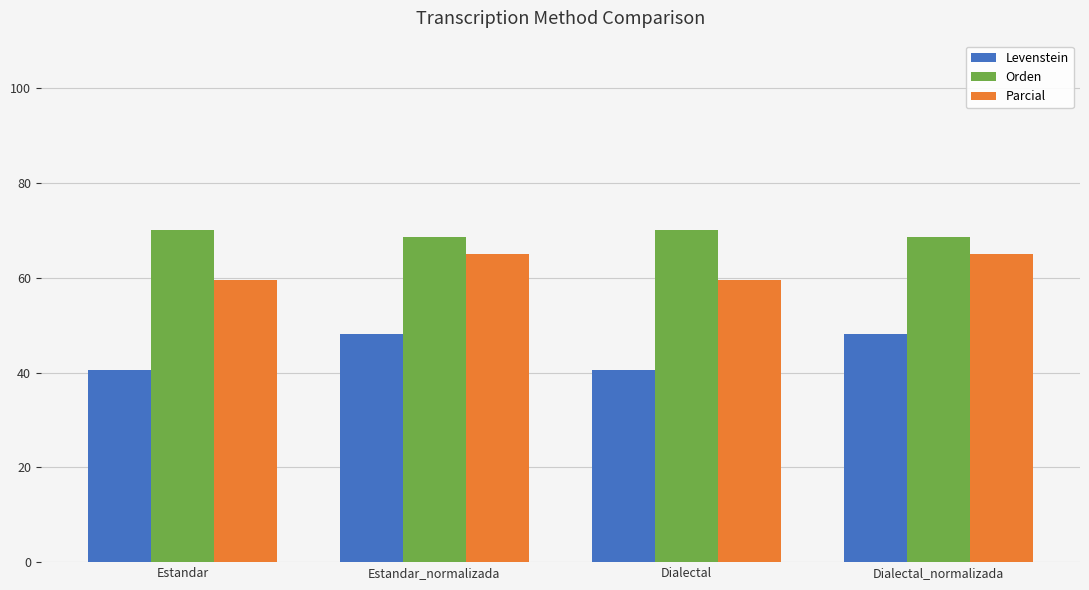

What position from the left is Dialectal?

3